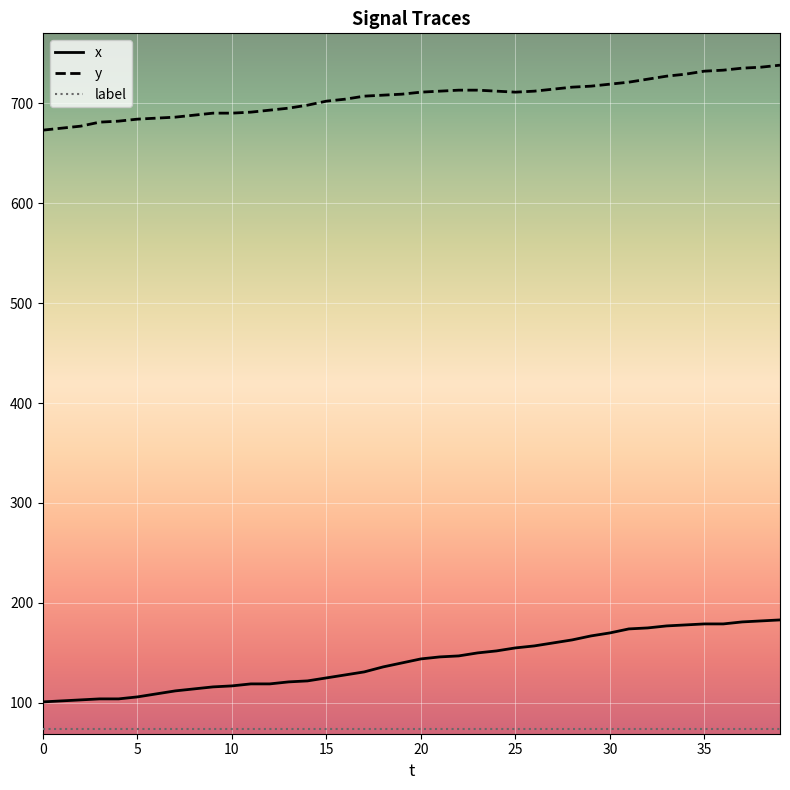

Which series has the largest range (max minus min)?

x